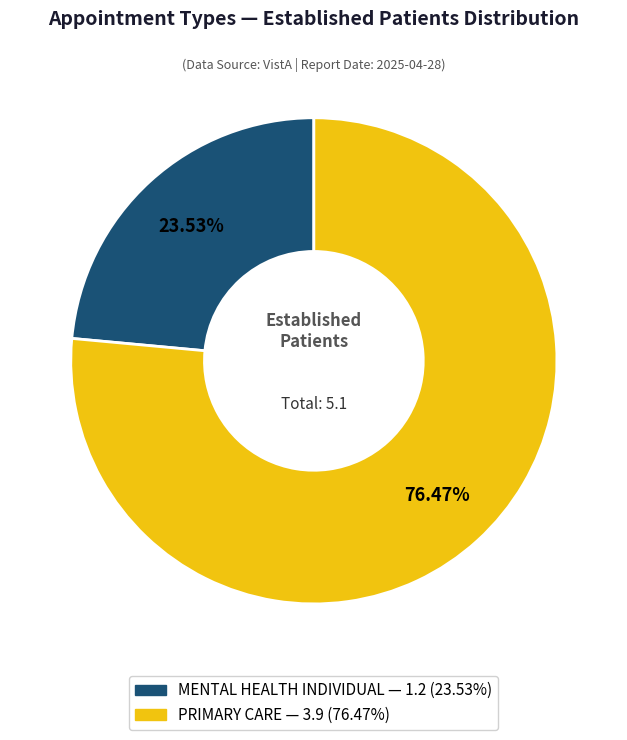

Which has a higher value, PRIMARY CARE or MENTAL HEALTH INDIVIDUAL?

PRIMARY CARE